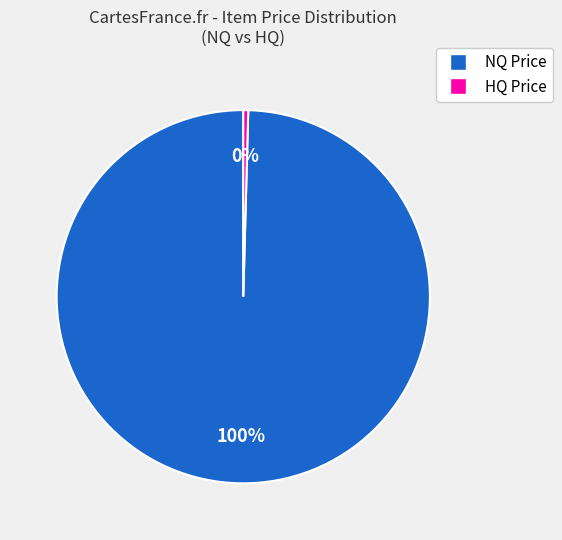

Count the number of slices in the pie.

2